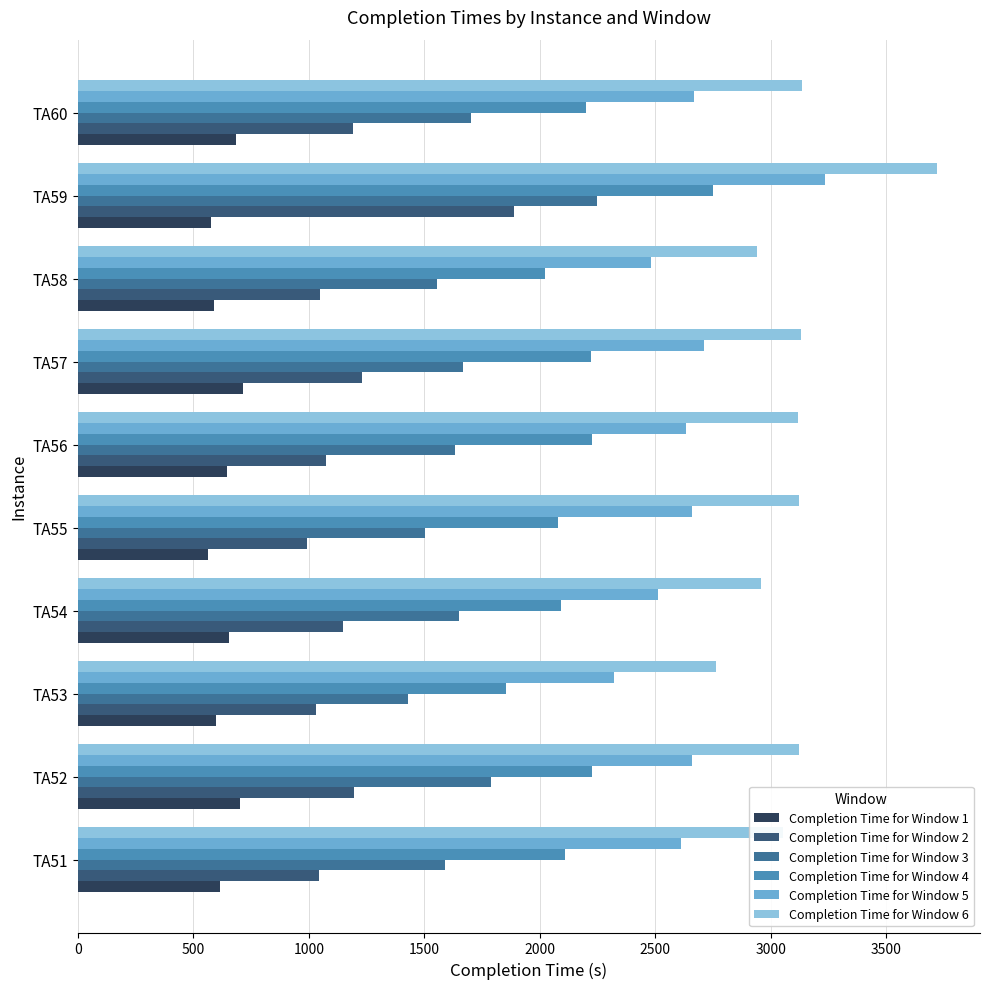

What is the minimum value shown in the chart?

564